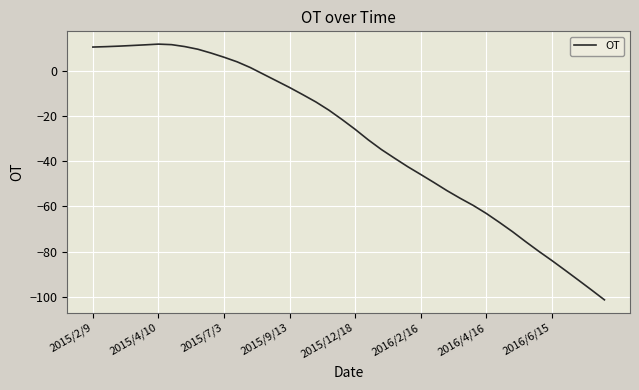

What is the maximum value shown in the chart?

11.7